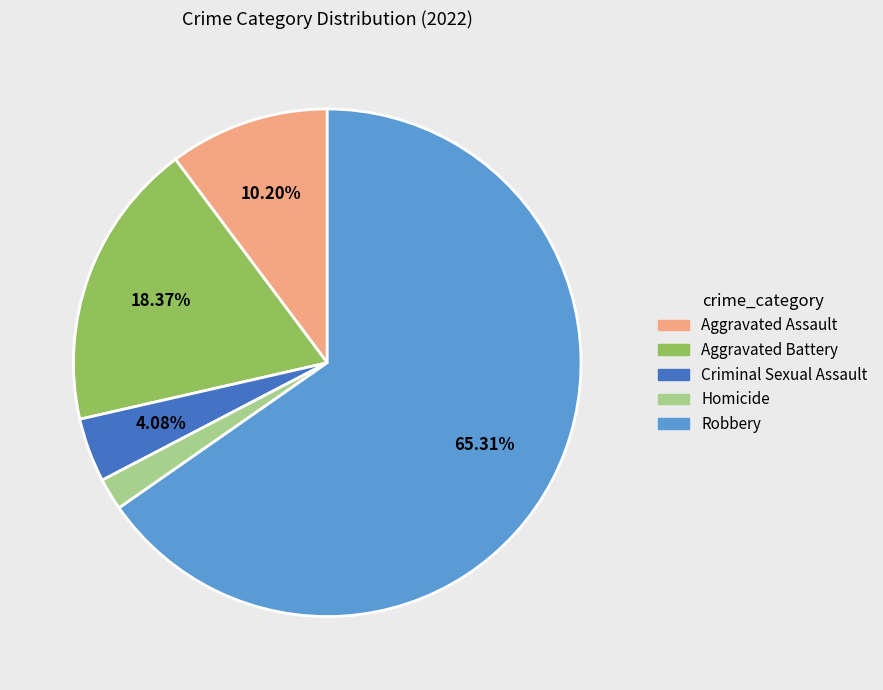

How many slices are in this pie chart?

5